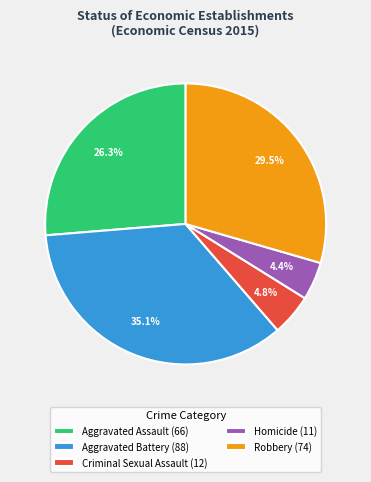

Is Criminal Sexual Assault the majority of the pie?

No